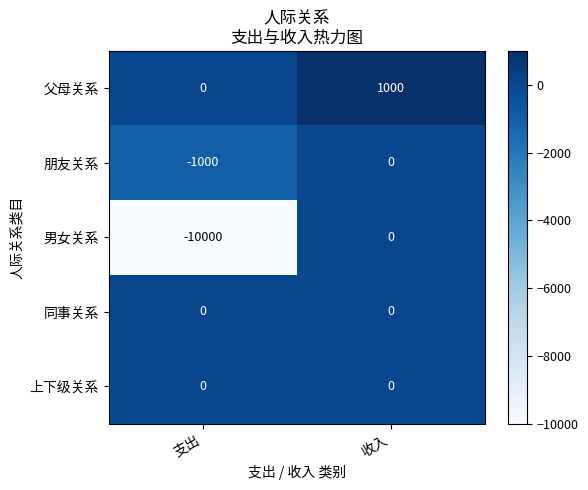

Is it true that 同事关系 equals 0 at 收入?

True